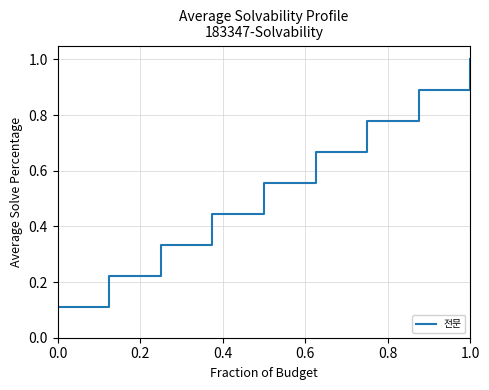

Which label corresponds to the largest value in the chart?

1.0